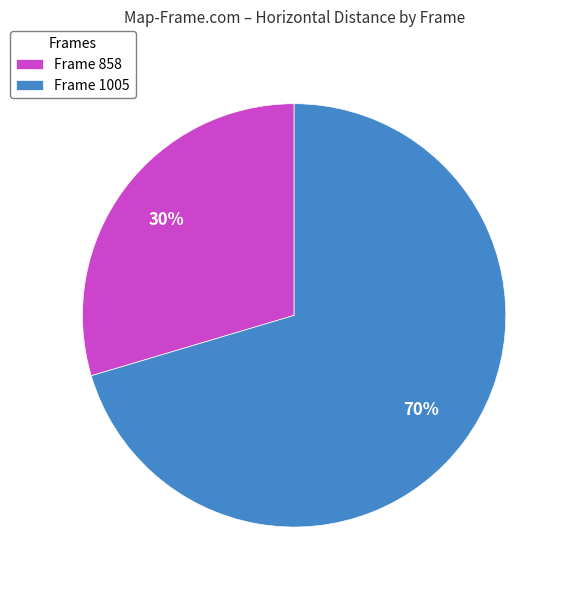

Between Frame 858 and Frame 1005, which is larger?

Frame 1005